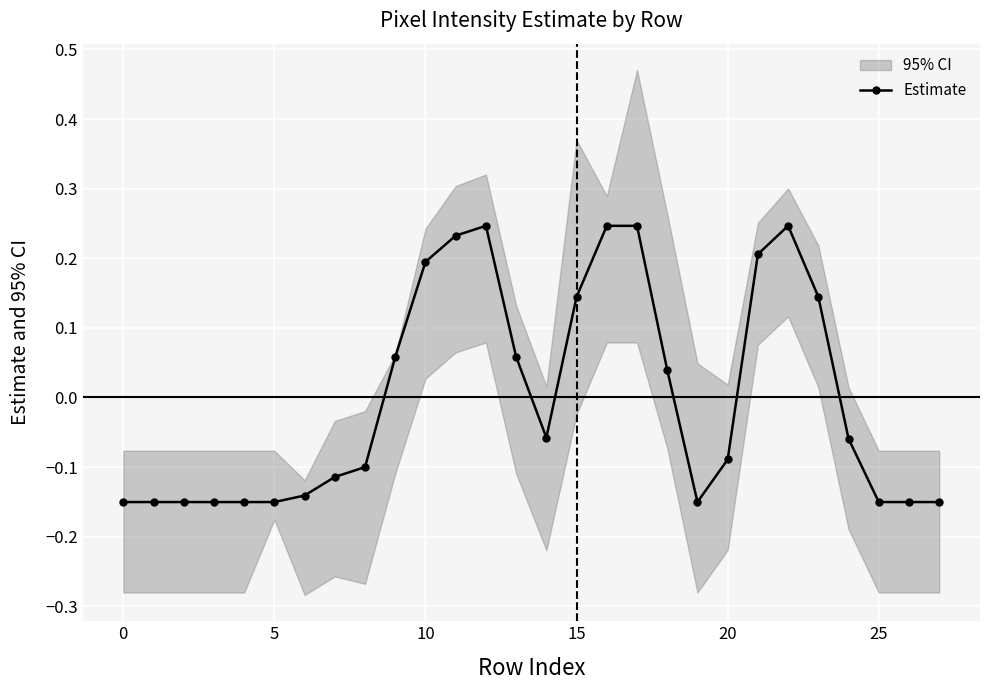

True or false: Estimate has more than 1 points higher than both neighbors.

True